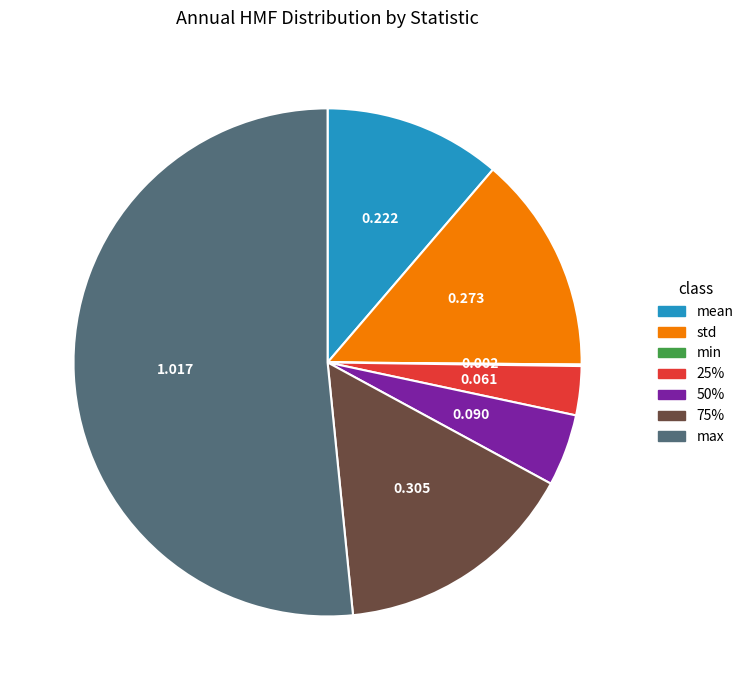

Which slice is the largest?

max